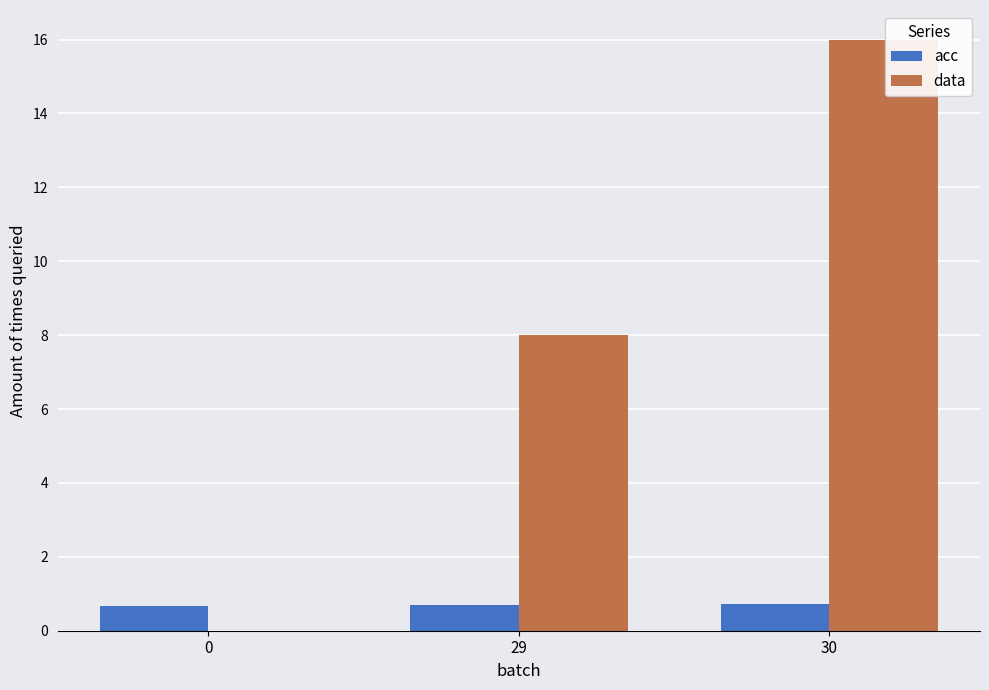

Reading left to right, transcribe all the data shown in this chart.

acc: 0=0.7	29=0.7	30=0.7
data: 0=0.0	29=8.0	30=16.0